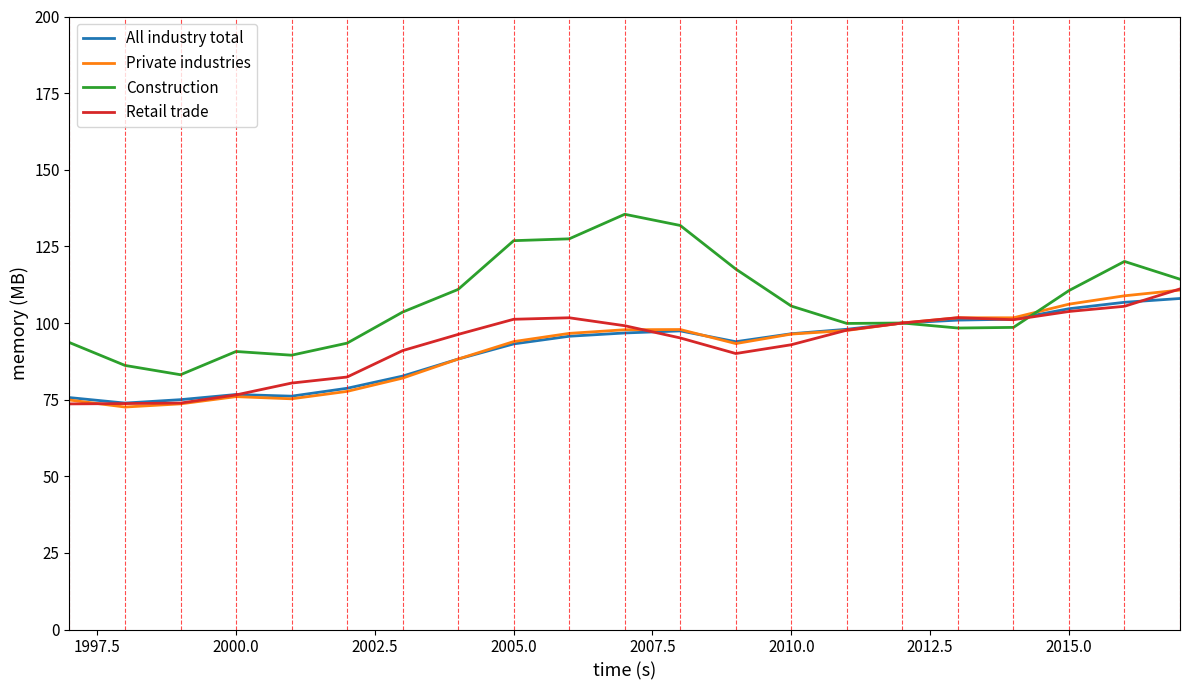

What is the lowest value of the Construction series?

83.1